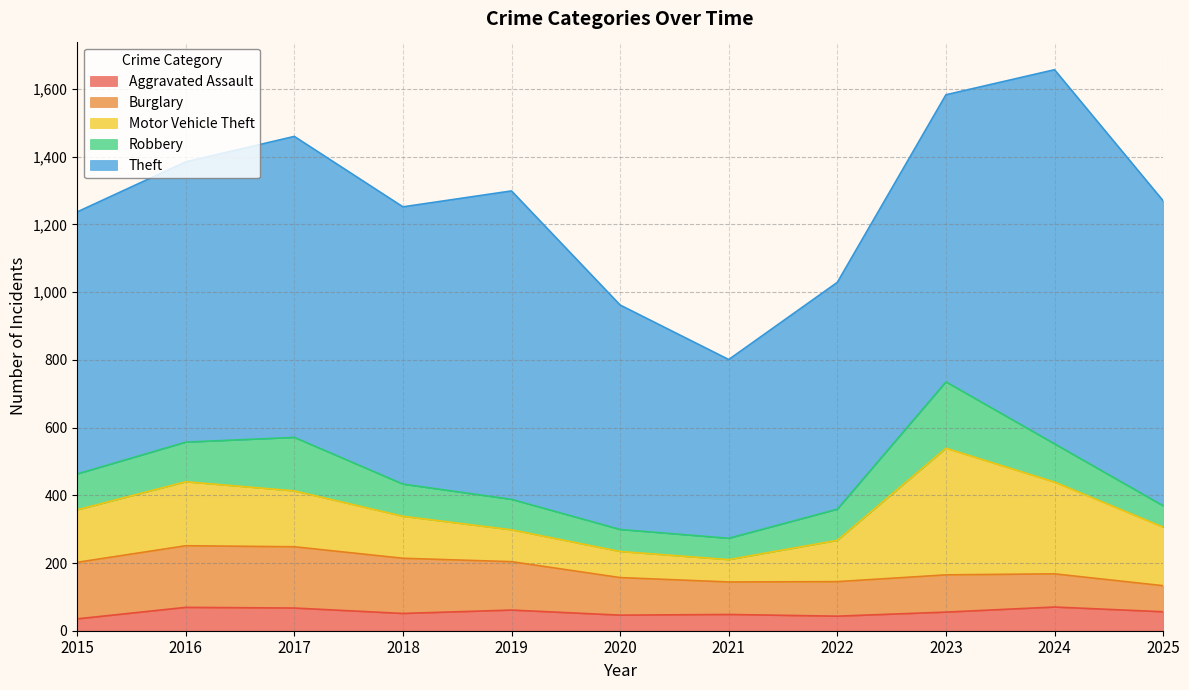

True or false: Motor Vehicle Theft has more than 2 points higher than both neighbors.

False